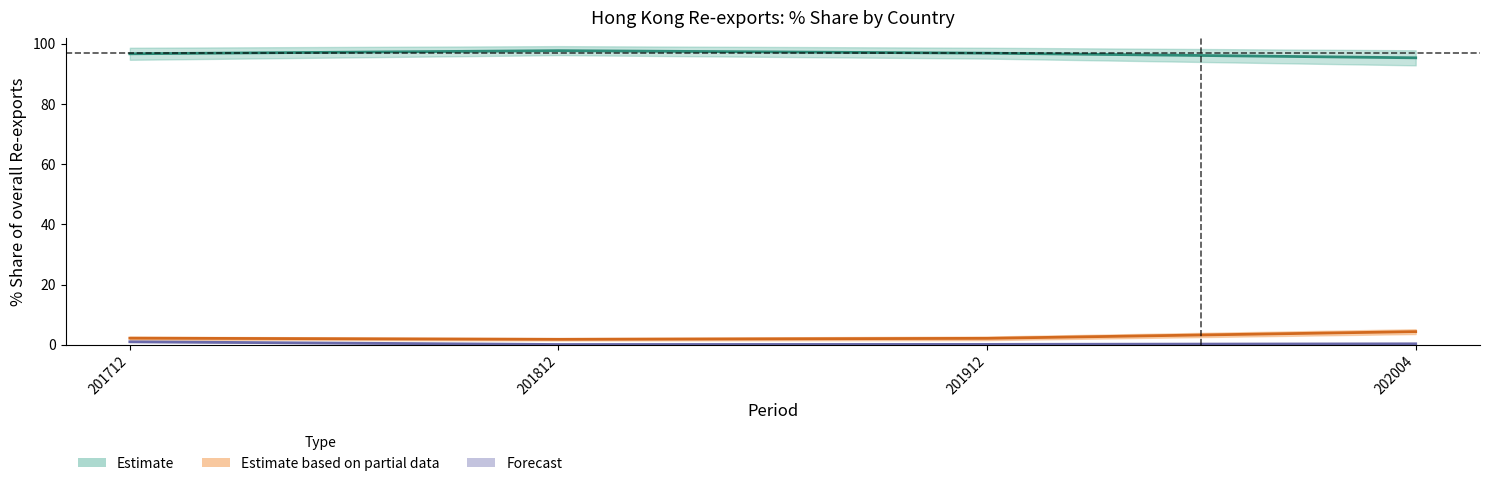

What is the difference between the Estimate (CHINESE MAINLAND) values at 201912 and 201812?

0.8